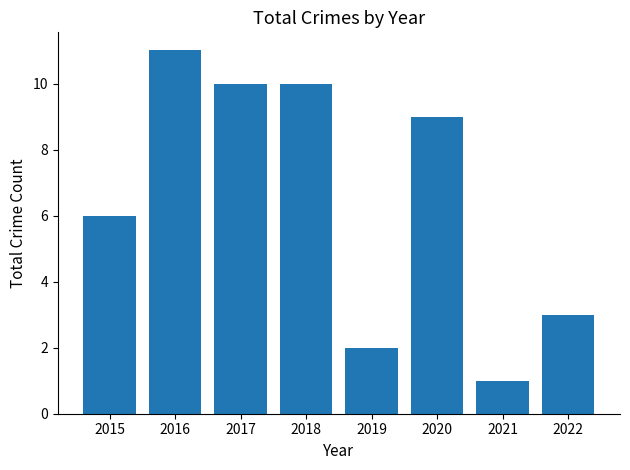

What is the change in value from 2015 to 2017?

+4